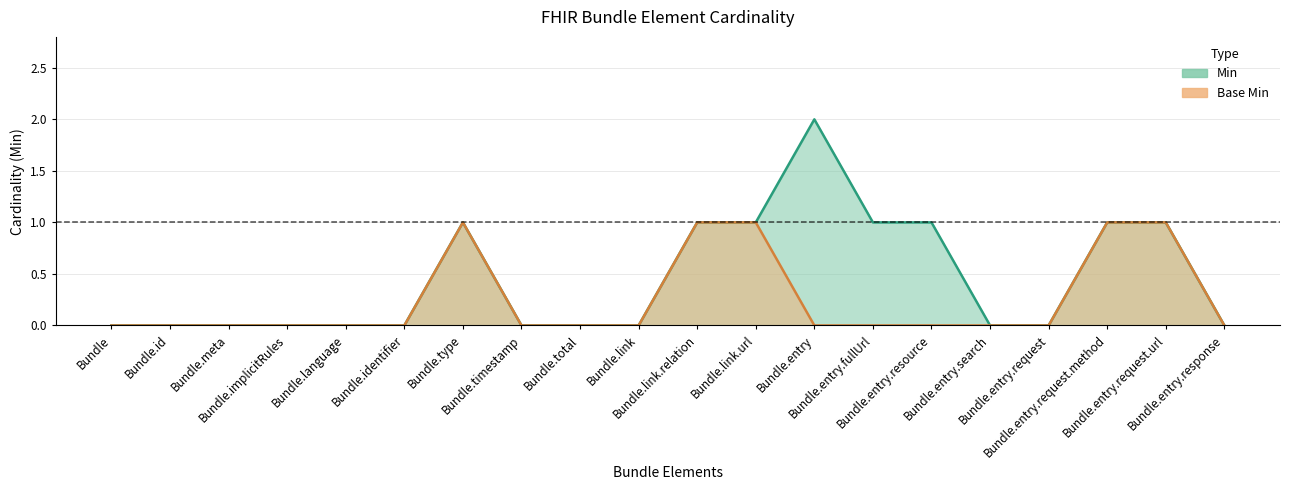

Is the value of Base Min at Bundle.entry.fullUrl greater than the value of Min at Bundle.language?

No